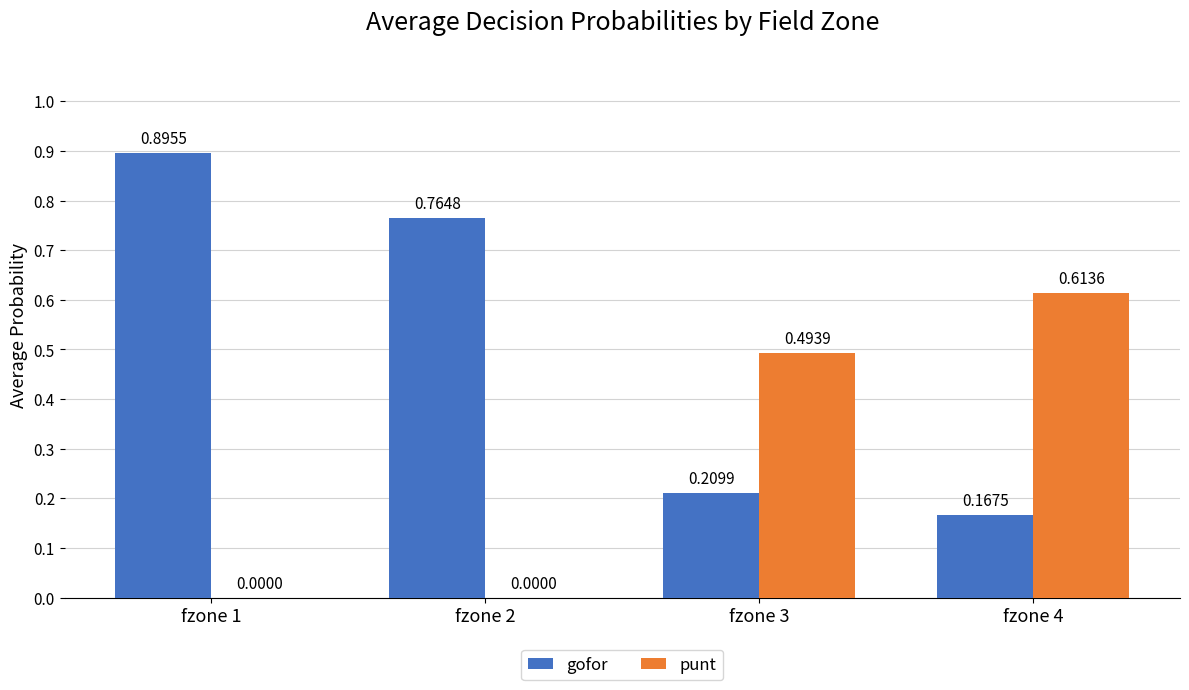

Between fzone 2 and fzone 4, which series saw the biggest shift?

punt